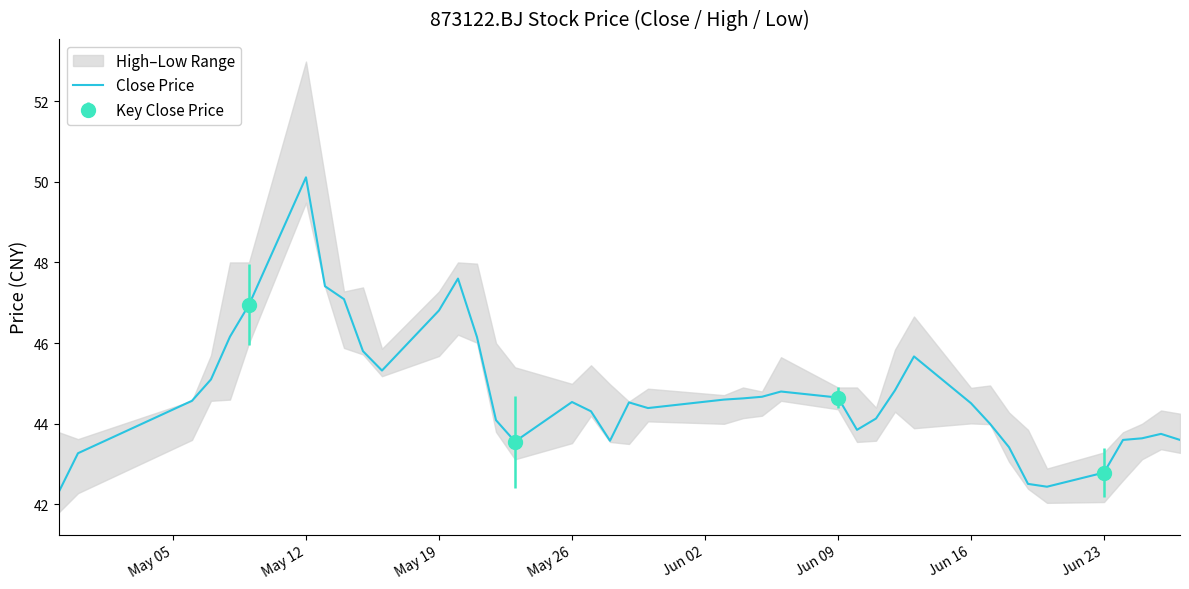

What is the greatest value displayed?

50.1